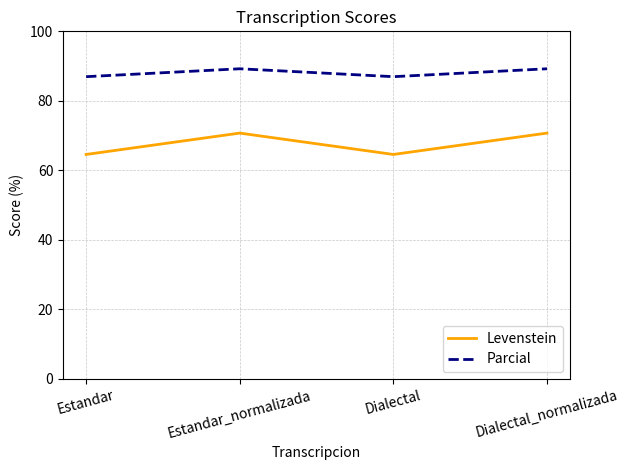

Reading left to right, what are all the values shown in this chart?

Levenstein: Estandar=64.6	Estandar_normalizada=70.7	Dialectal=64.6	Dialectal_normalizada=70.7
Parcial: Estandar=87.0	Estandar_normalizada=89.2	Dialectal=87.0	Dialectal_normalizada=89.2